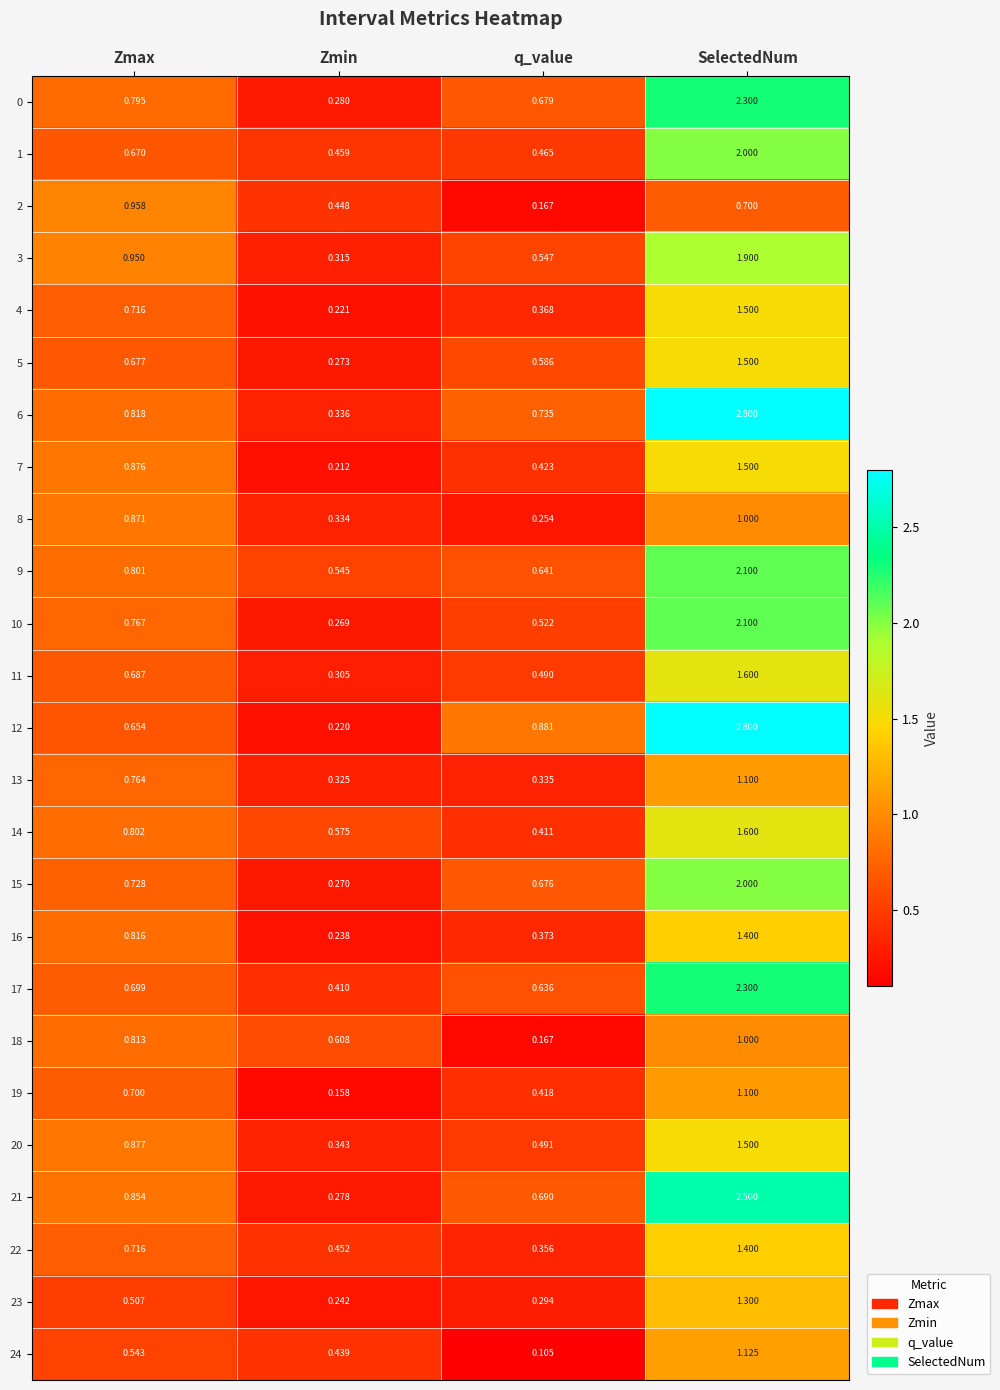

At which category does the chart reach its peak across all series?

SelectedNum